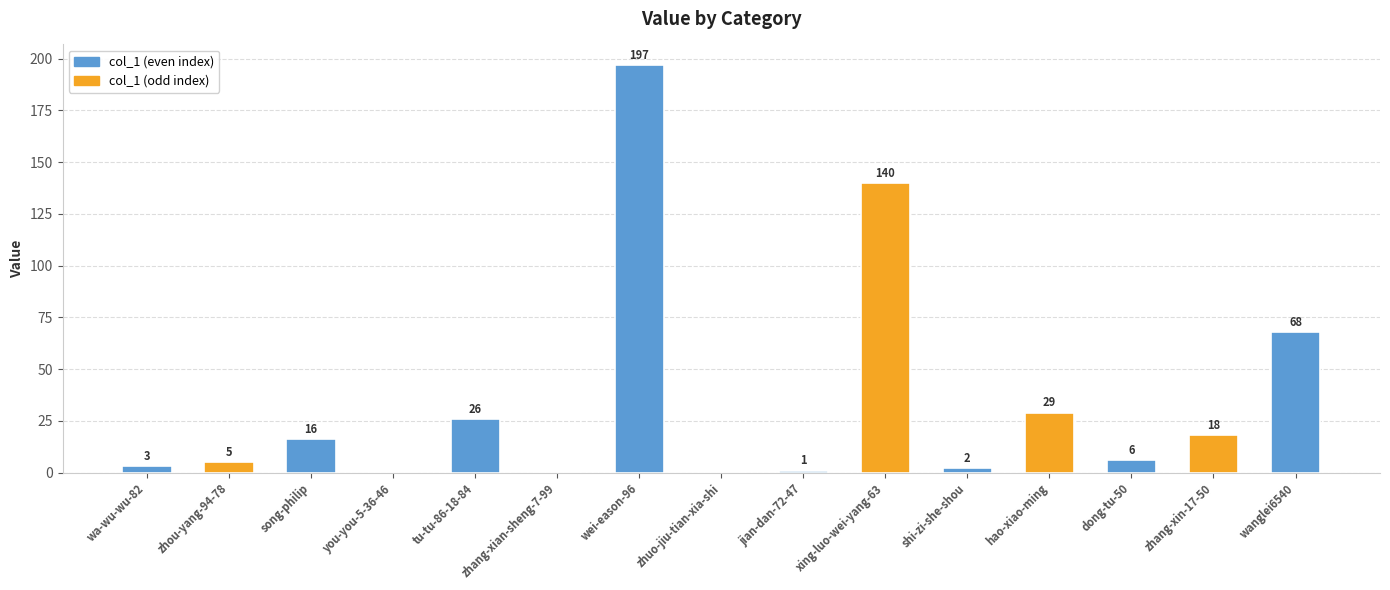

Reading left to right, transcribe all the data shown in this chart.

wa-wu-wu-82=3	zhou-yang-94-78=5	song-philip=16	you-you-5-36-46=0	tu-tu-86-18-84=26	zhang-xian-sheng-7-99=0	wei-eason-96=197	zhuo-jiu-tian-xia-shi=0	jian-dan-72-47=1	xing-luo-wei-yang-63=140	shi-zi-she-shou=2	hao-xiao-ming=29	dong-tu-50=6	zhang-xin-17-50=18	wanglei6540=68